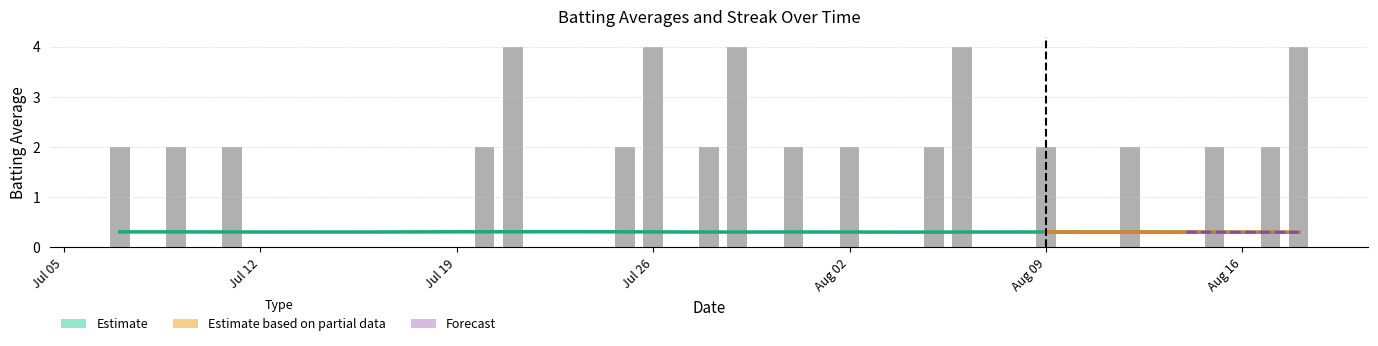

True or false: Streak has a value of 0.0 at 2010-08-13.

True